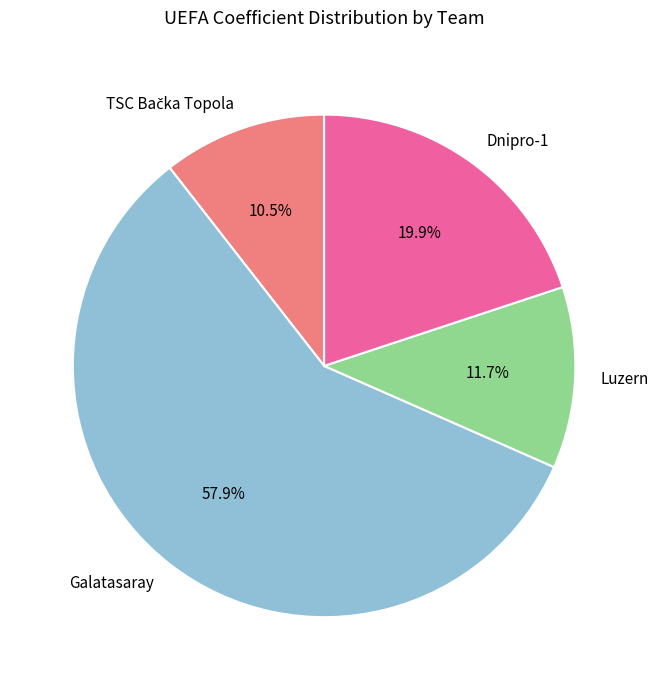

Which slice is the largest?

Galatasaray